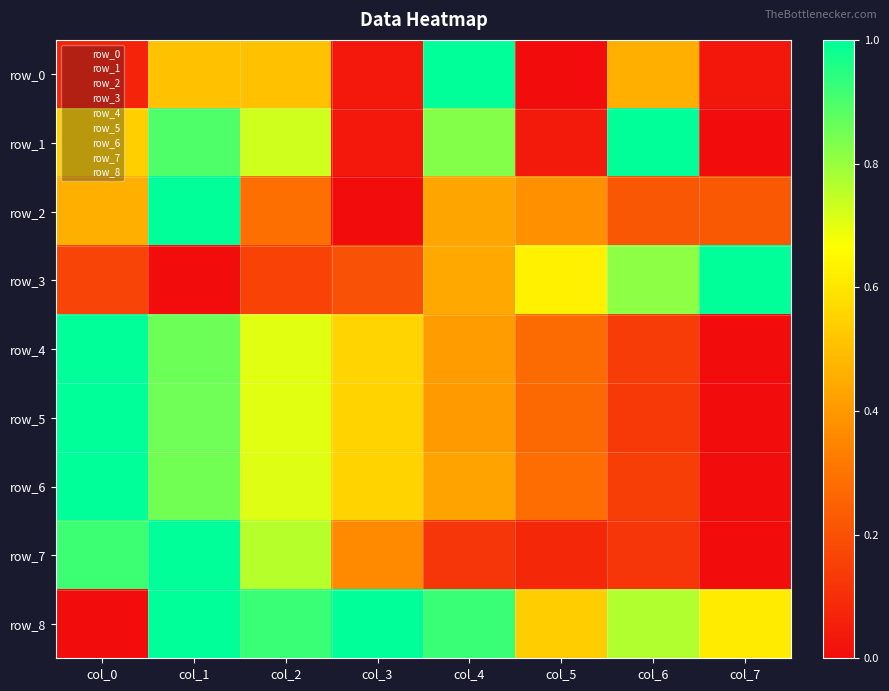

Reading left to right, transcribe all the data shown in this chart.

row_0: col_0=0.1	col_1=0.5	col_2=0.5	col_3=0.0	col_4=1.0	col_5=0.0	col_6=0.5	col_7=0.0
row_1: col_0=0.5	col_1=0.9	col_2=0.7	col_3=0.0	col_4=0.8	col_5=0.0	col_6=1.0	col_7=0.0
row_2: col_0=0.5	col_1=1.0	col_2=0.3	col_3=0.0	col_4=0.4	col_5=0.4	col_6=0.2	col_7=0.2
row_3: col_0=0.2	col_1=0.0	col_2=0.2	col_3=0.2	col_4=0.4	col_5=0.6	col_6=0.8	col_7=1.0
row_4: col_0=1.0	col_1=0.9	col_2=0.7	col_3=0.6	col_4=0.4	col_5=0.3	col_6=0.1	col_7=0.0
row_5: col_0=1.0	col_1=0.9	col_2=0.7	col_3=0.6	col_4=0.4	col_5=0.3	col_6=0.1	col_7=0.0
row_6: col_0=1.0	col_1=0.8	col_2=0.7	col_3=0.6	col_4=0.4	col_5=0.3	col_6=0.1	col_7=0.0
row_7: col_0=0.9	col_1=1.0	col_2=0.8	col_3=0.4	col_4=0.1	col_5=0.1	col_6=0.1	col_7=0.0
row_8: col_0=0.0	col_1=1.0	col_2=0.9	col_3=1.0	col_4=0.9	col_5=0.5	col_6=0.8	col_7=0.6